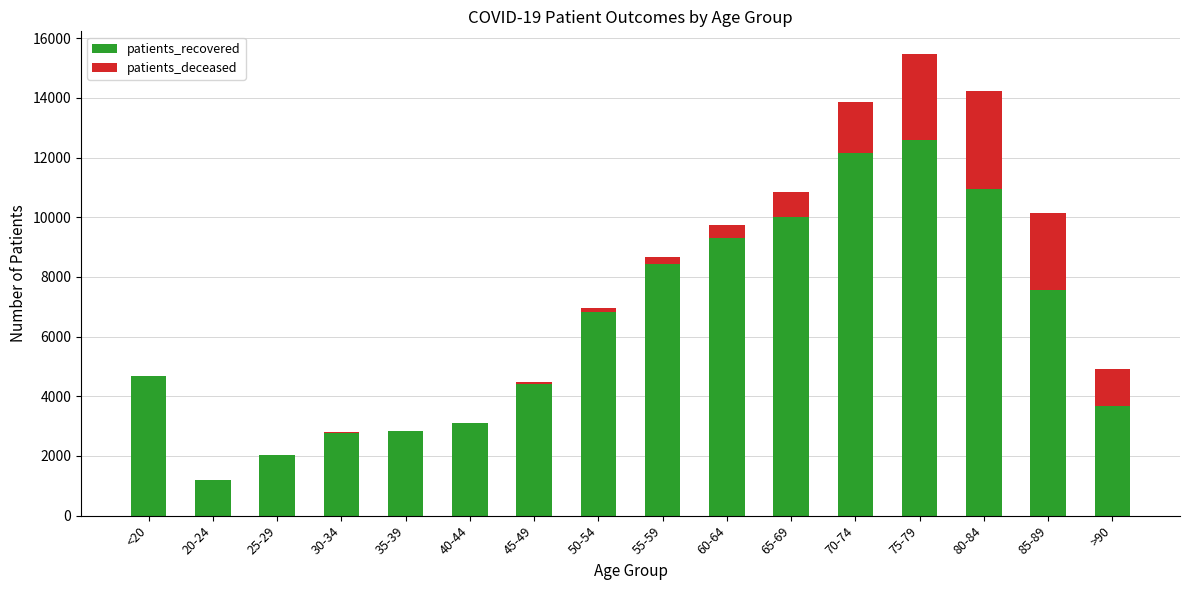

What is the maximum value for patients_recovered?

12590